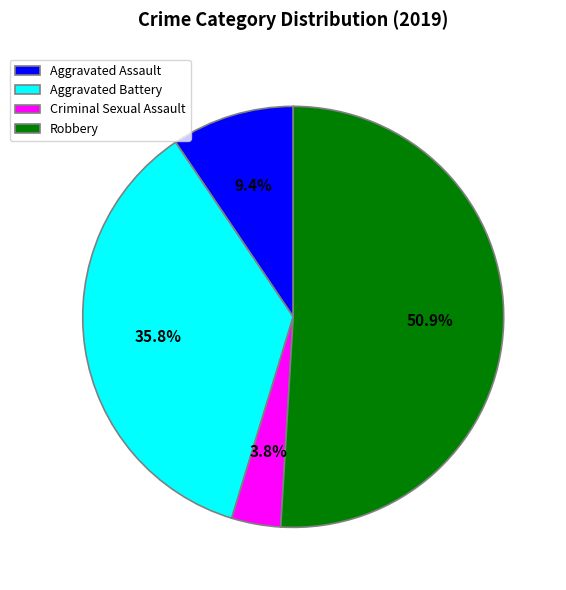

Which slice represents more than half of the pie?

Robbery